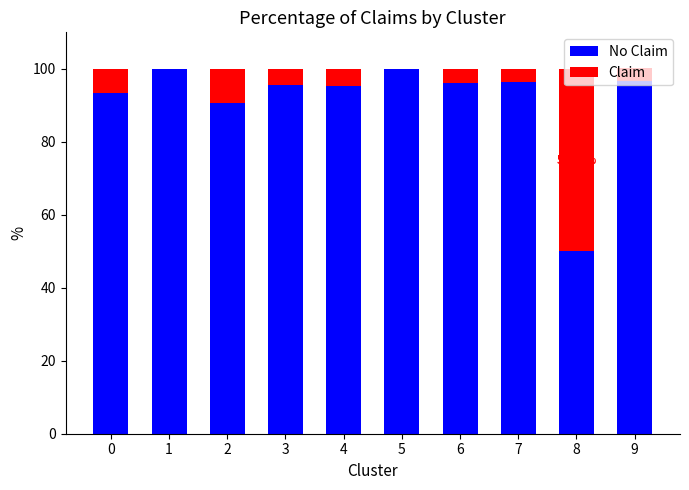

At which category is the sum across all series the highest?

9